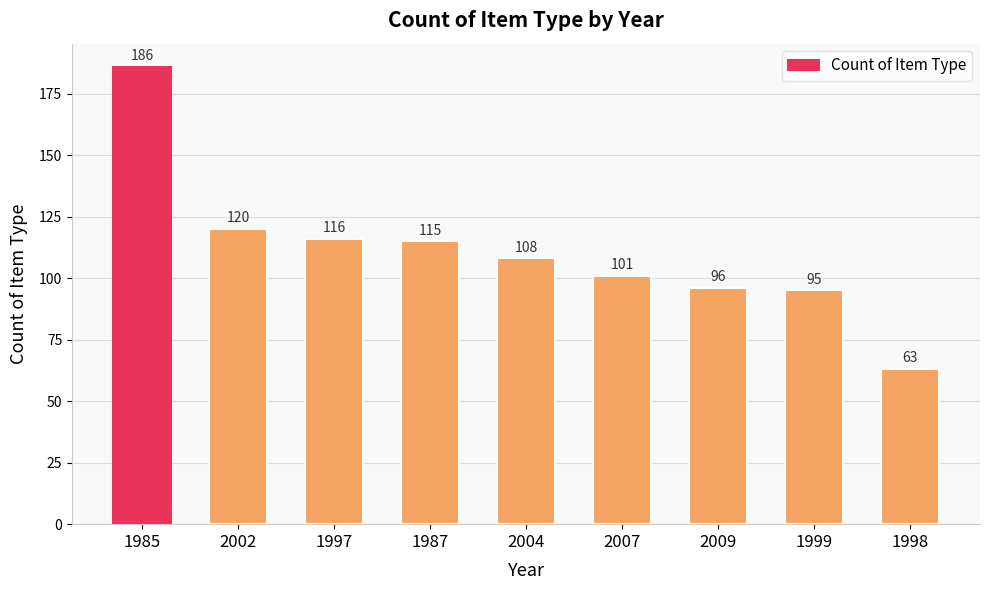

How many data points does each series have?

9